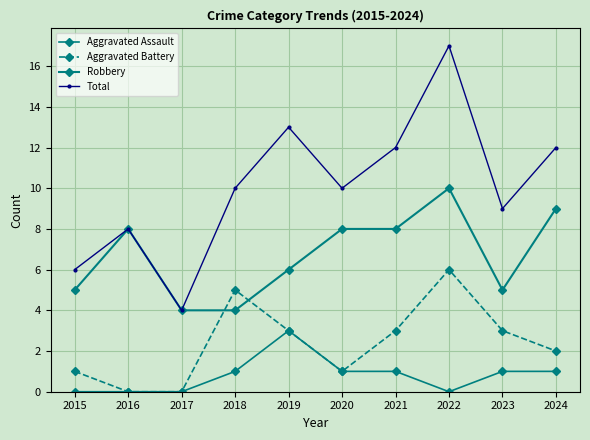

Does the chart have visible grid lines?

Yes